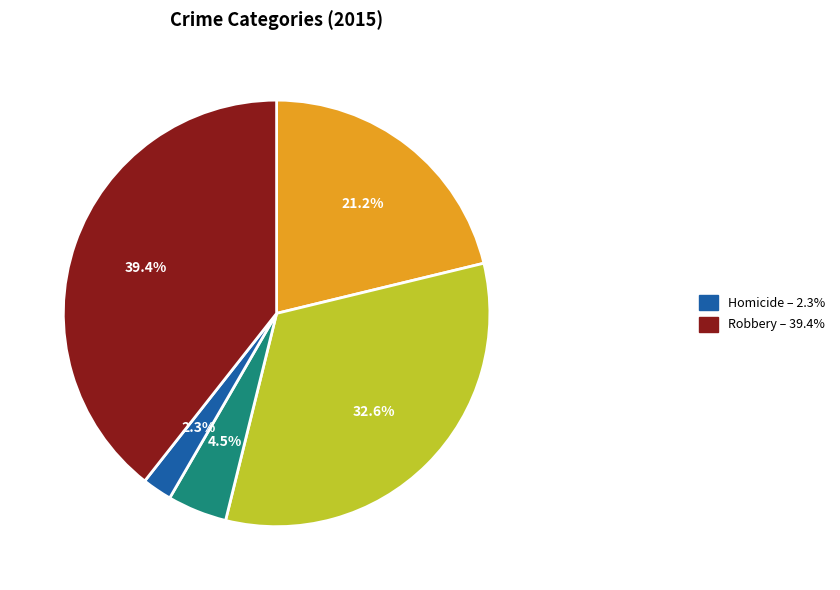

Is there any slice that represents more than half of the pie?

No